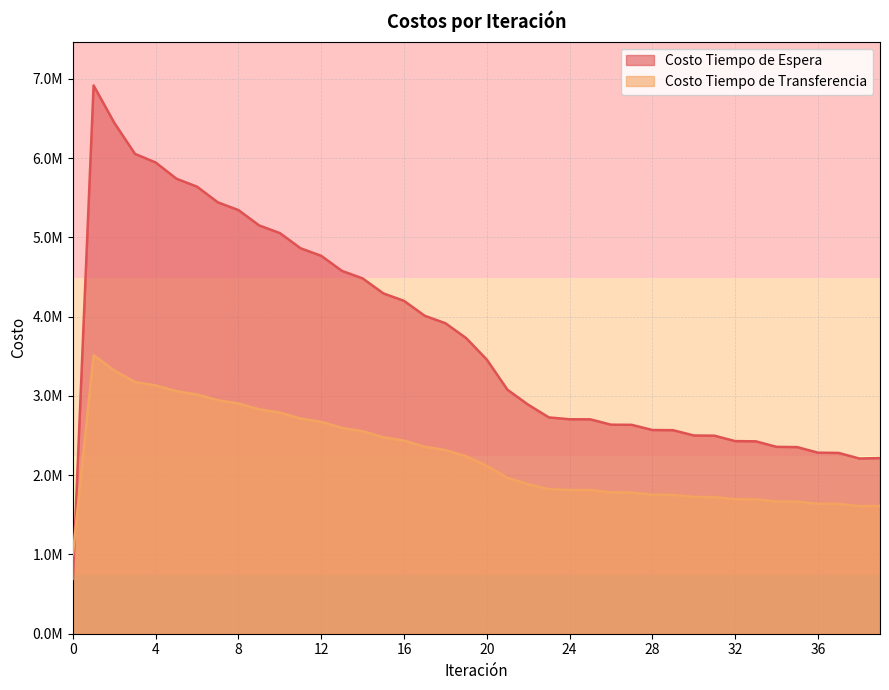

What is the difference between the second highest and second lowest values in the Costo Tiempo de Transferencia series?

1709284.2